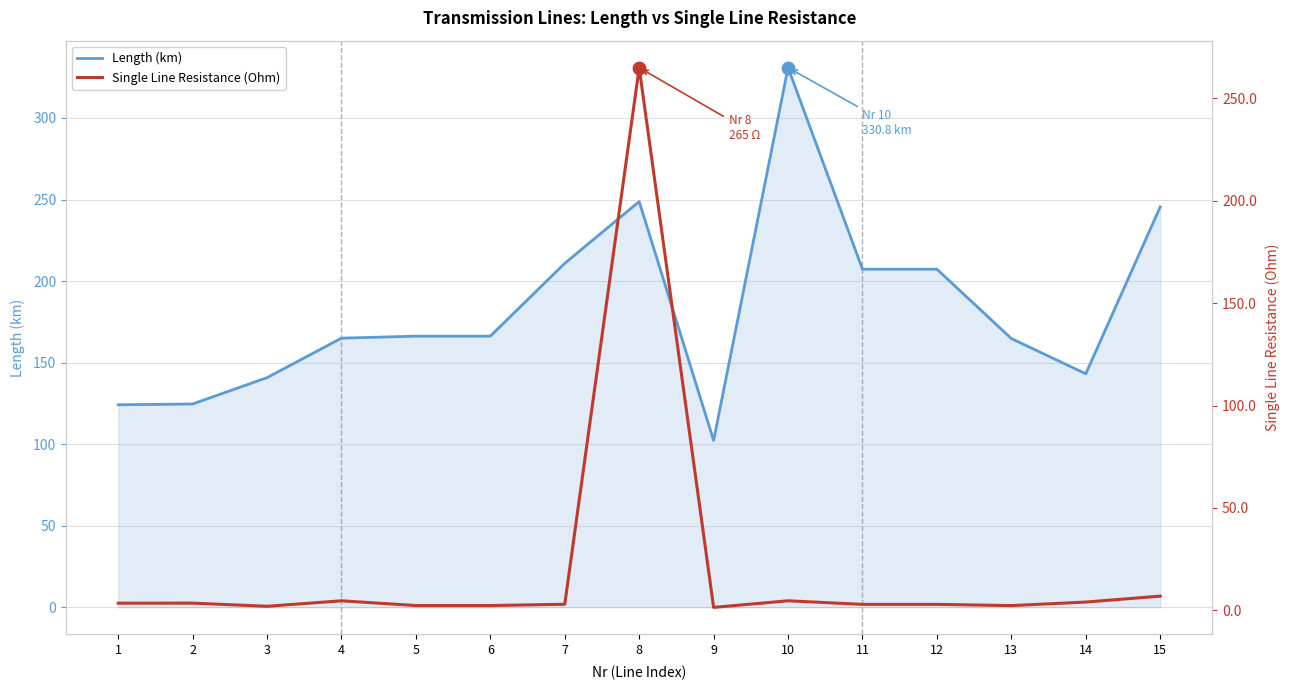

Which series has the largest total across all categories?

Length (km)